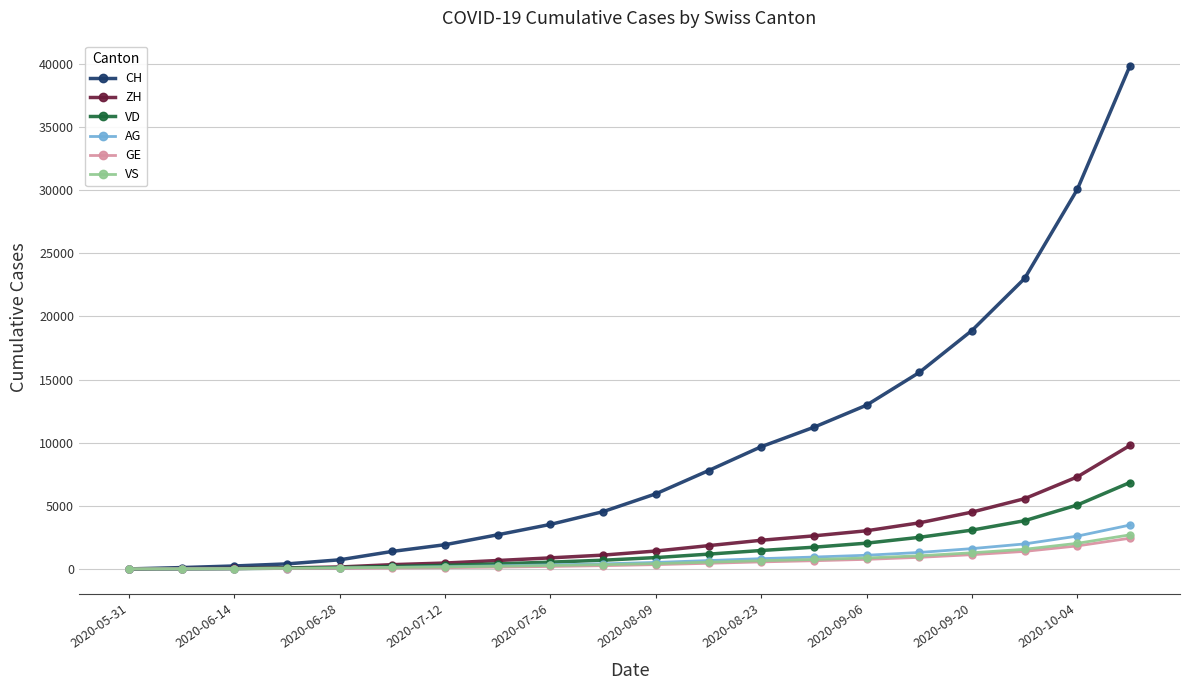

What is the average value of the CH series?

9528